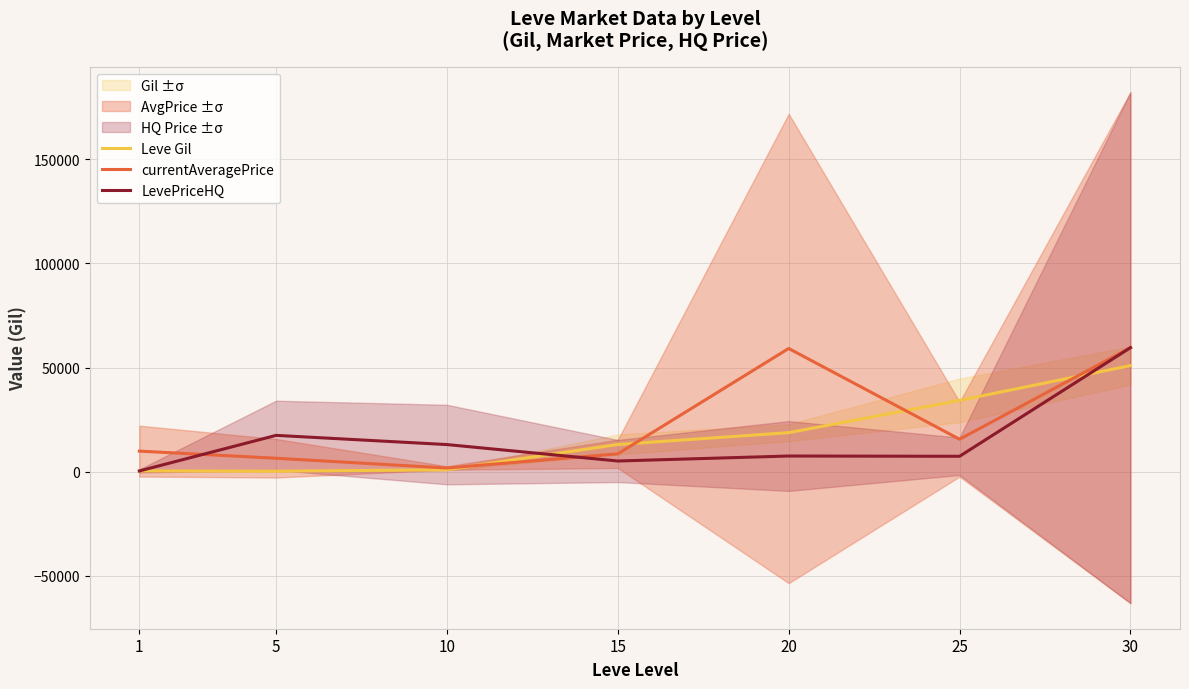

How many times do currentAveragePrice and LevePriceHQ cross each other?

2